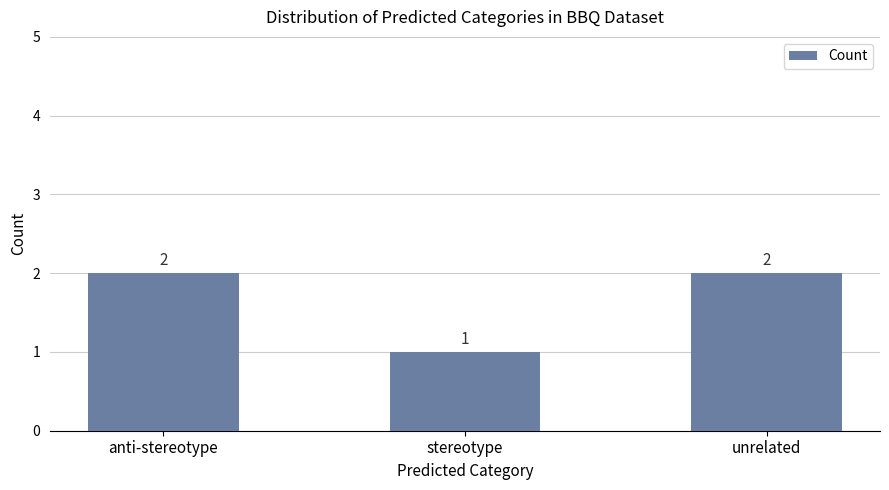

What is the difference between the values at stereotype and anti-stereotype?

1